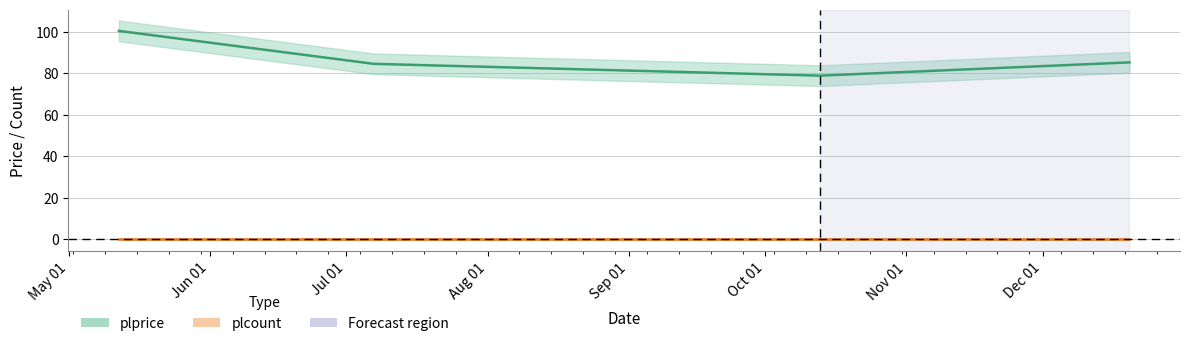

What is the sum of the values at 2022-12-20 and 2022-05-12?

185.8